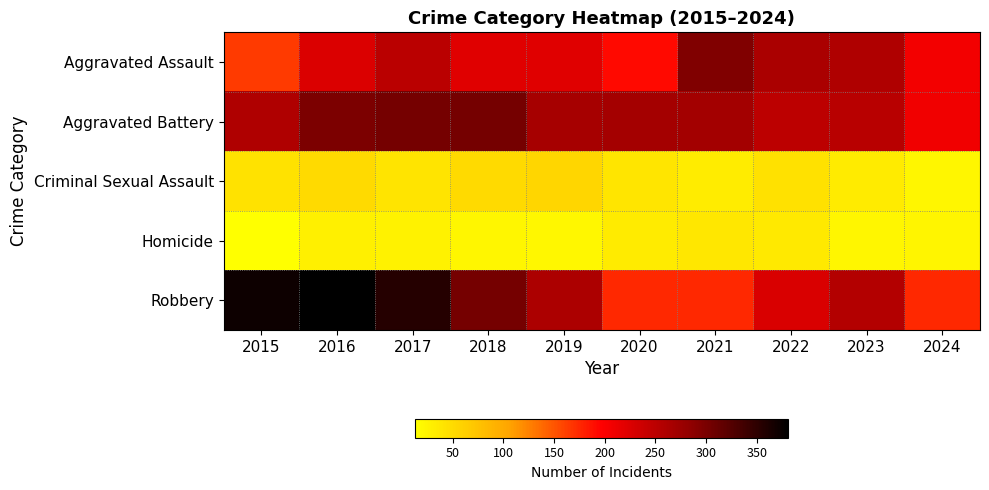

Between 2020 and 2019, which is larger?

2019